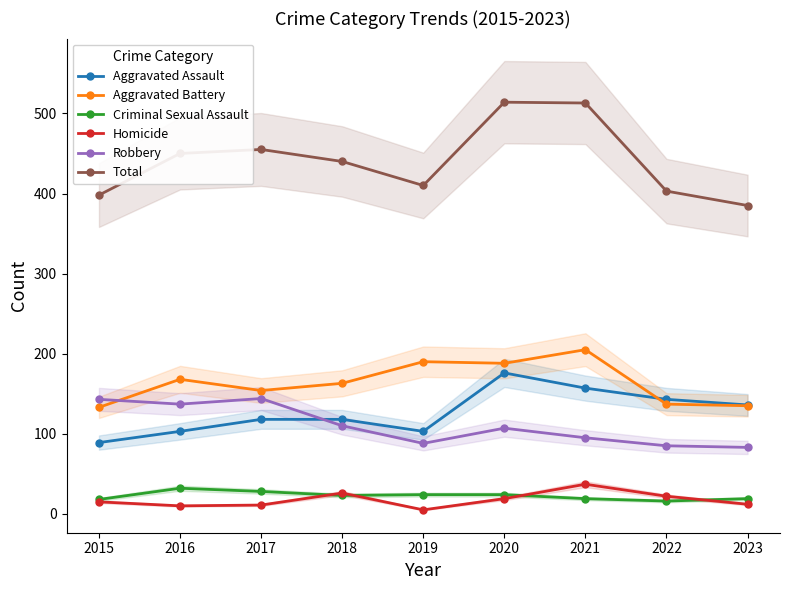

What is the highest value of the Robbery series?

144